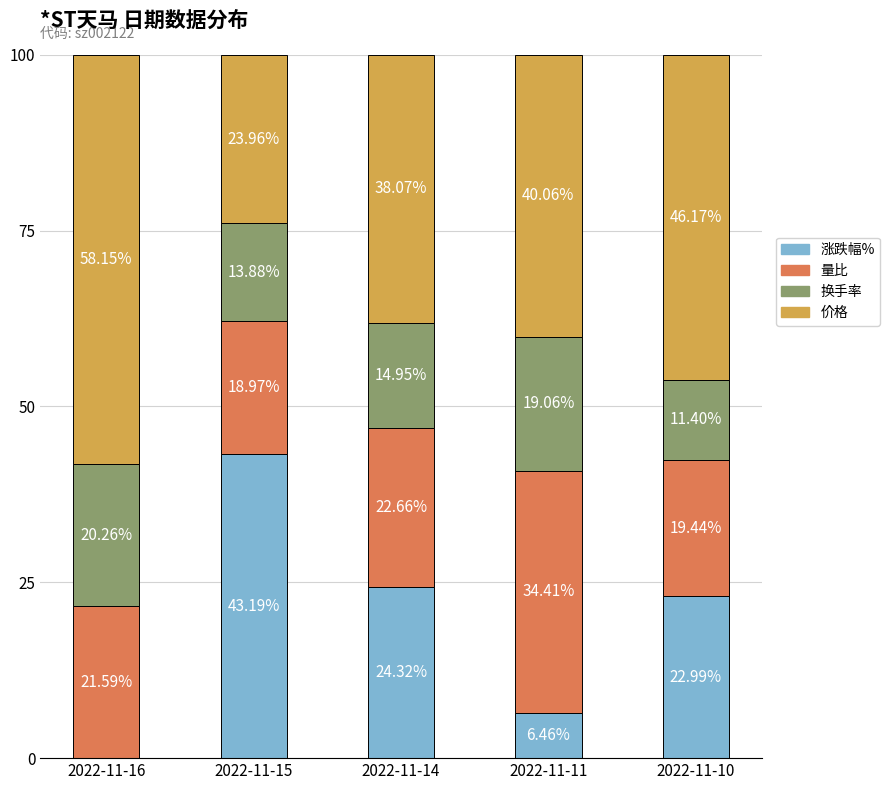

What is the total value across all series at 2022-11-14?

100.0